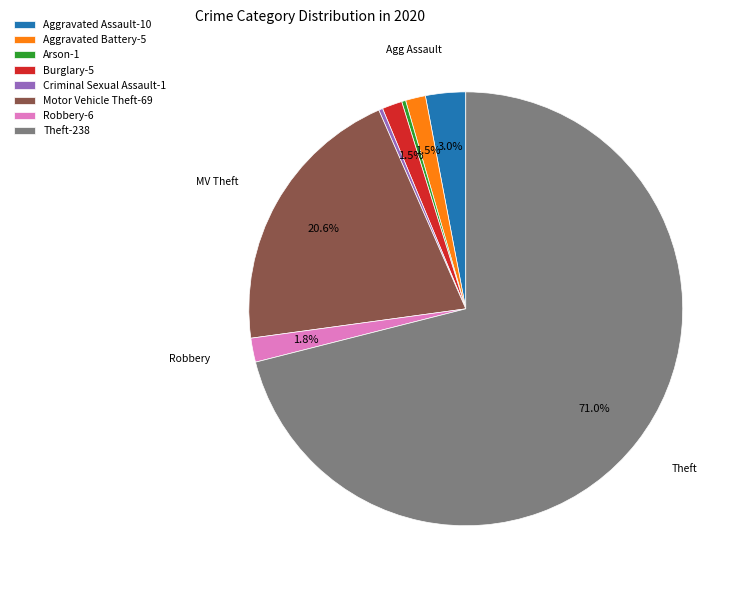

Which category accounts for the majority?

Theft